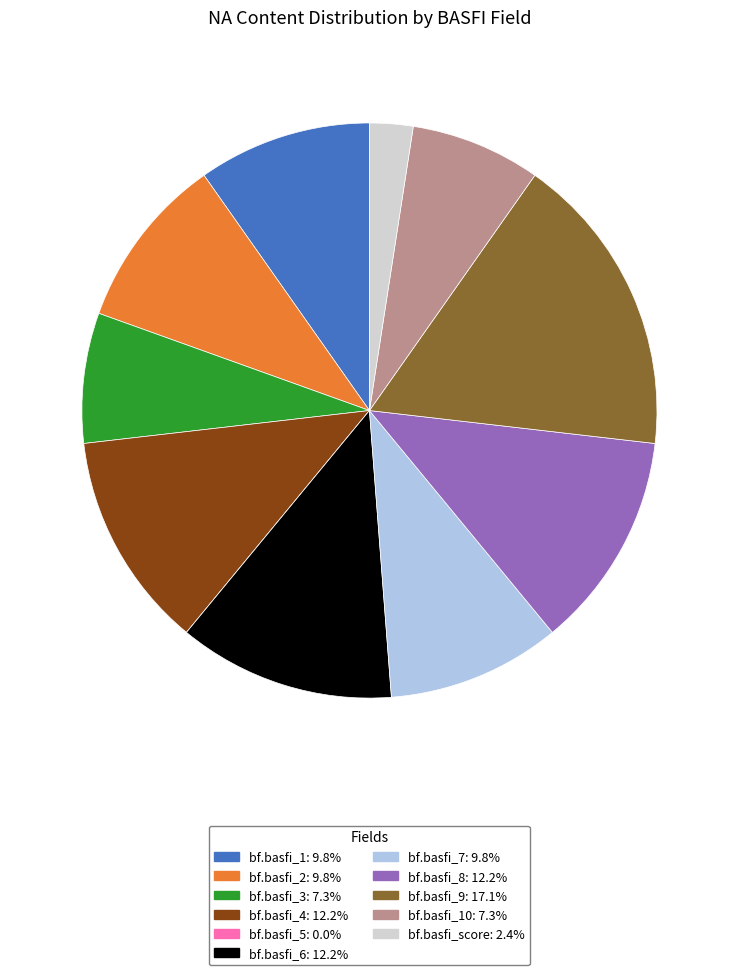

Is there a majority slice in this chart?

No